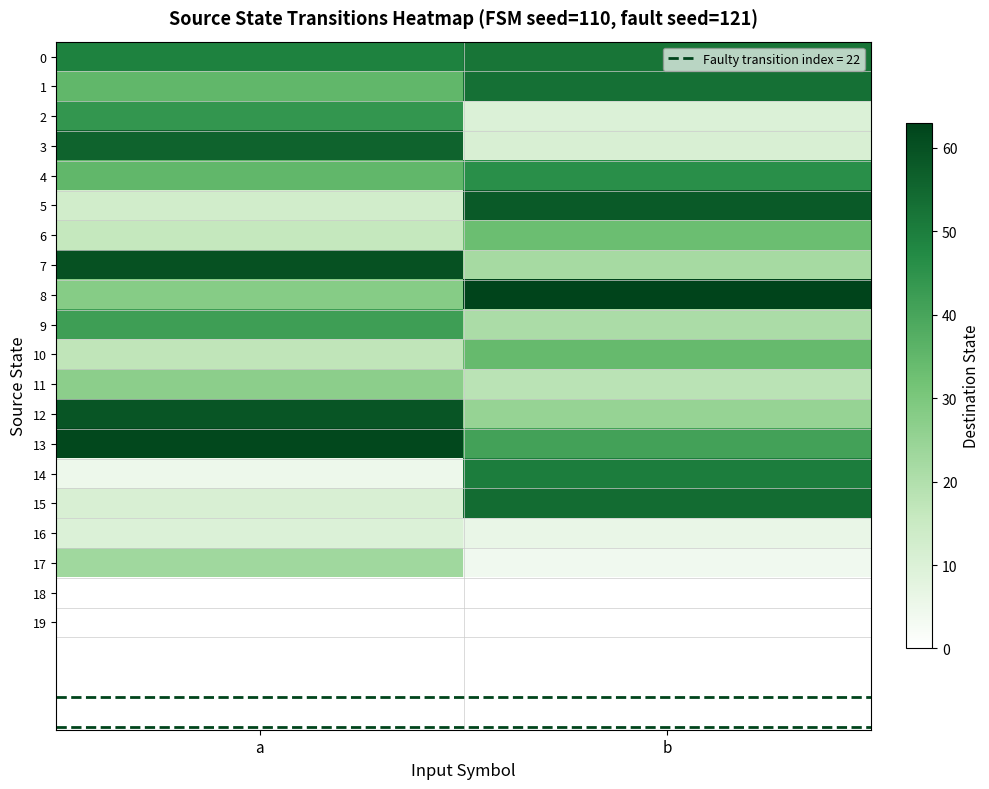

At which category is the sum across all series the highest?

b